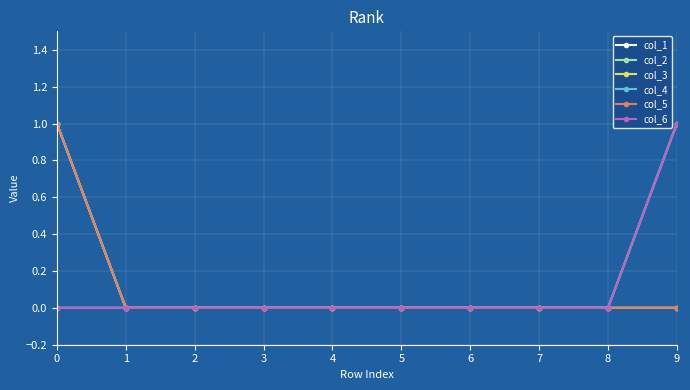

What is the difference between the maximum and minimum values in the col_4 series?

1